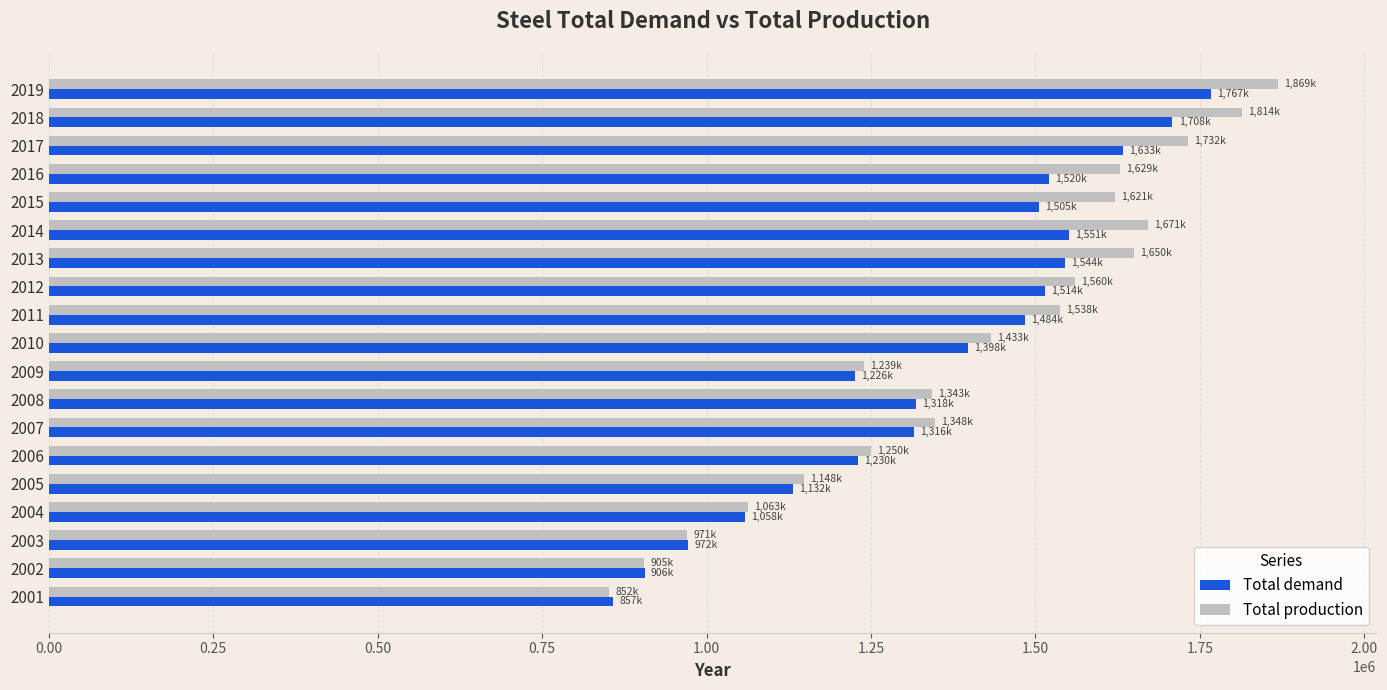

Rank the series by their maximum value, from highest to lowest.

Total production, Total demand